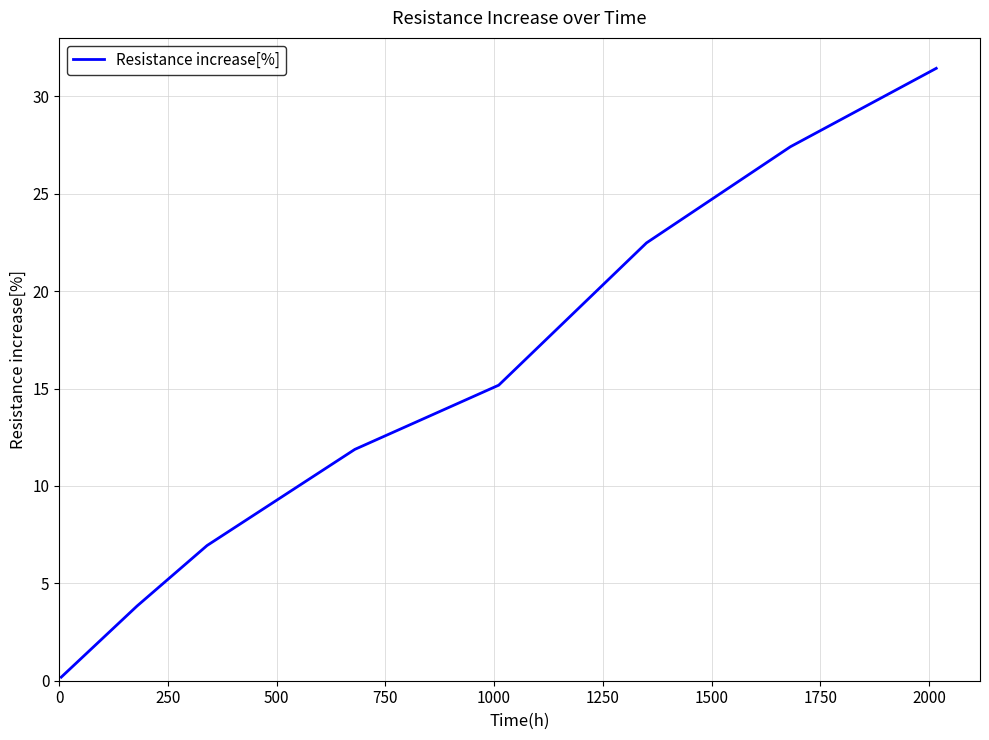

What is the greatest value displayed?

31.4